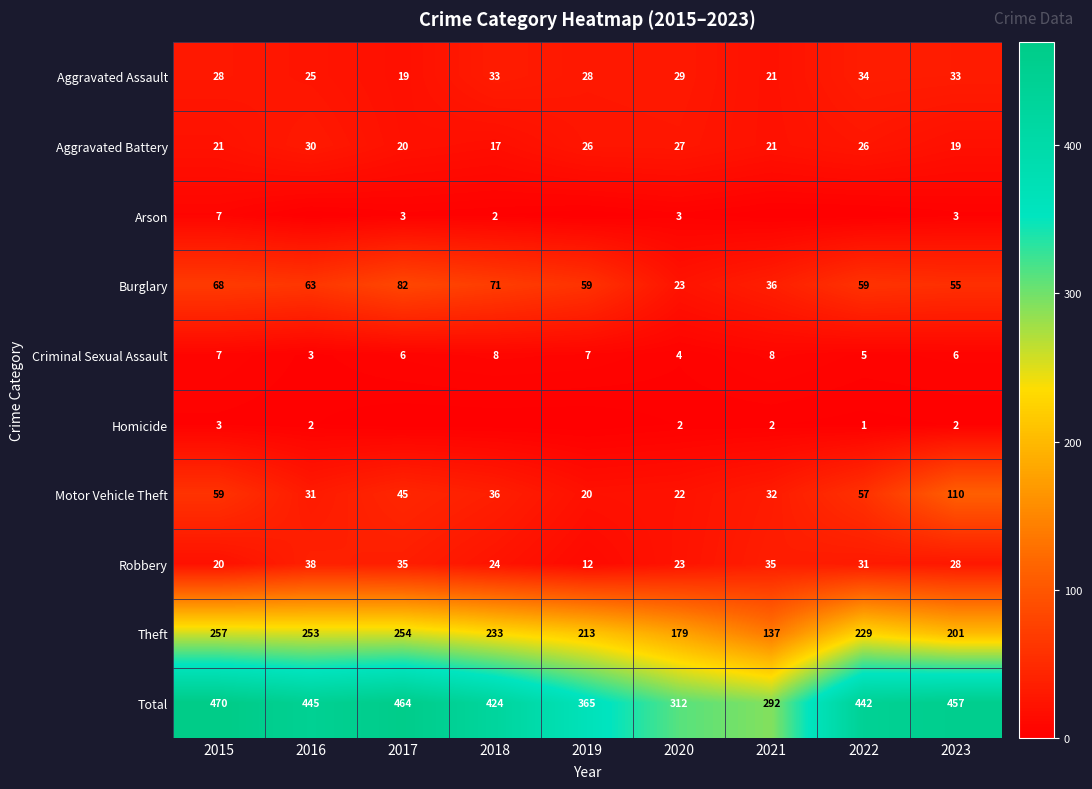

The Burglary series shows 71 at 2018. True or false?

True